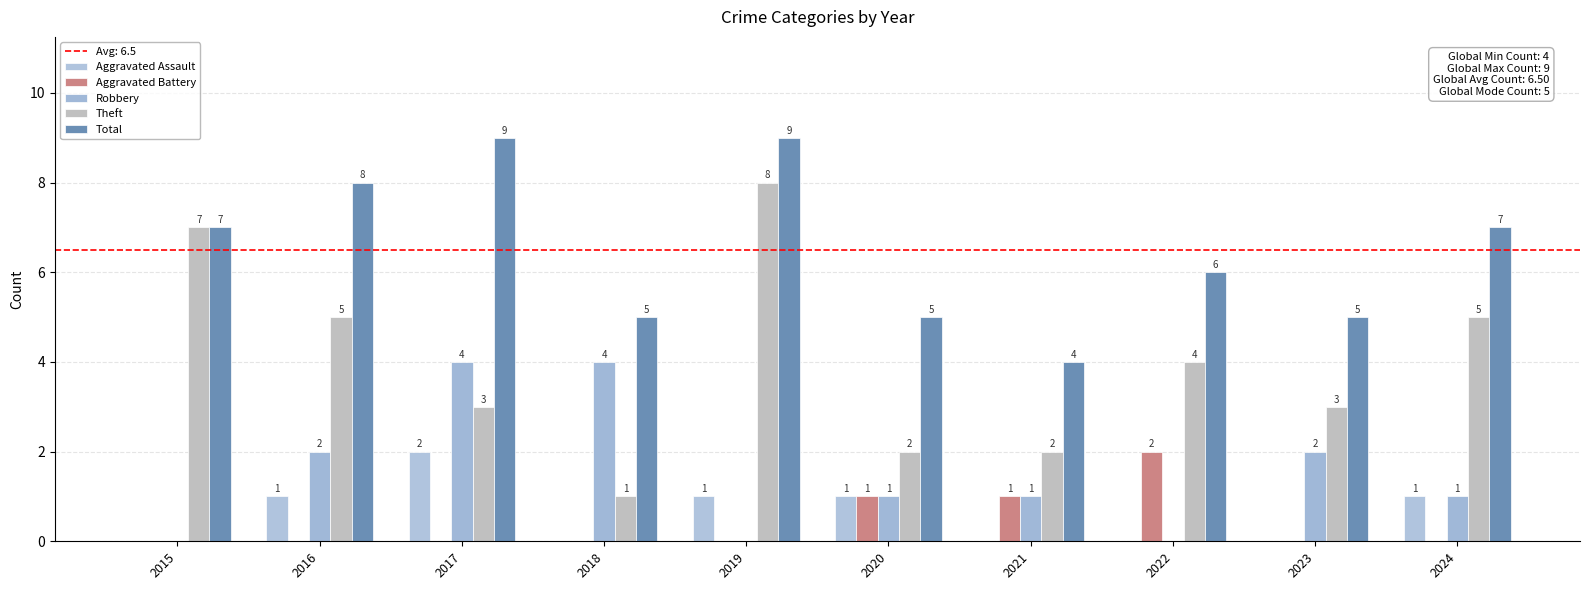

What is the sum of the Aggravated Battery values at 2021 and 2019?

1